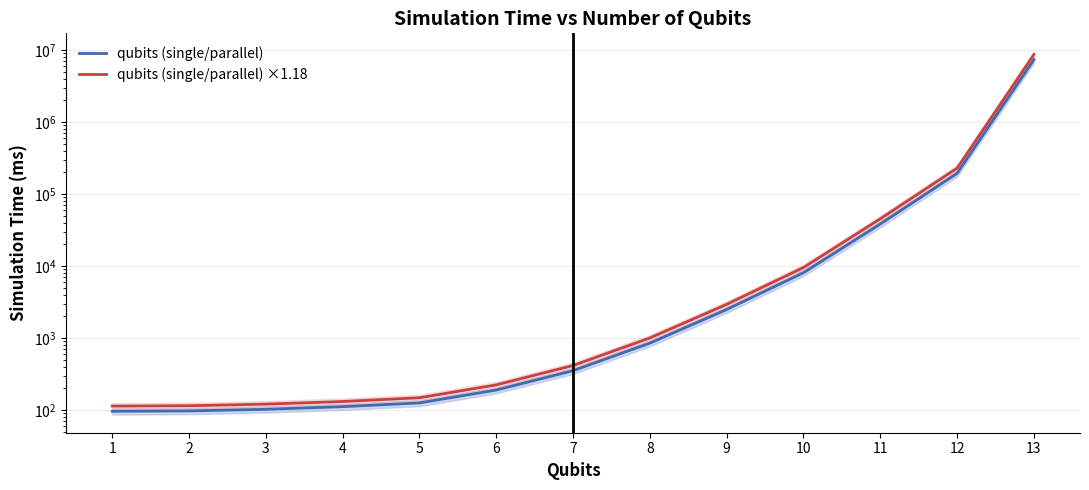

What is the value of the qubits (single/parallel) ×1.18 point at the 4th from the left?

131.1